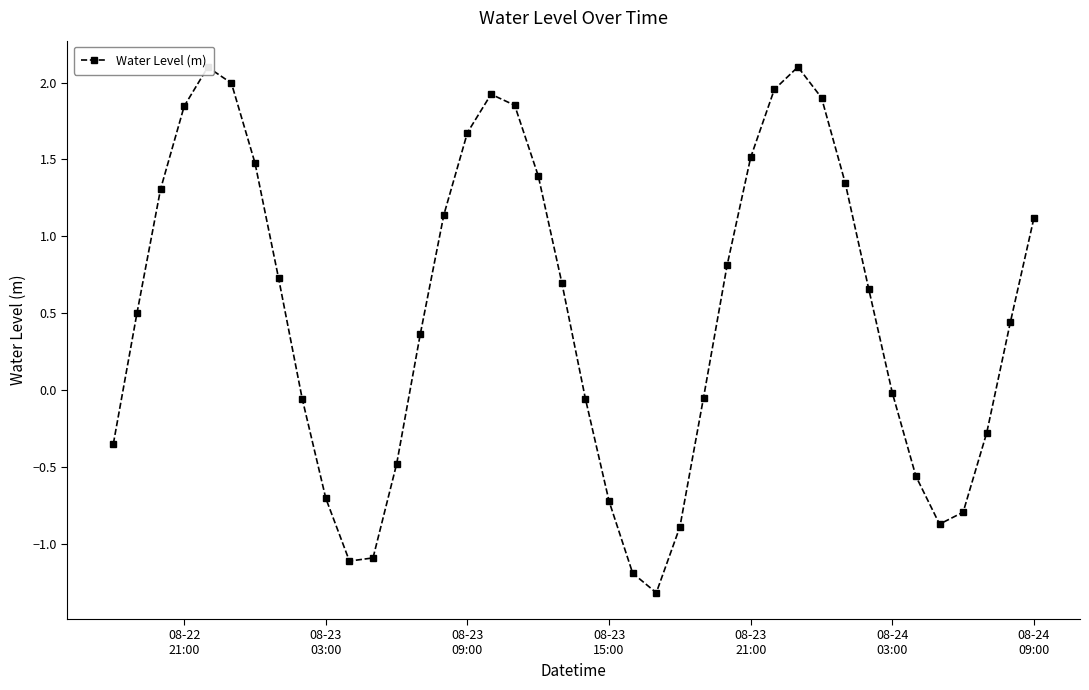

Count the number of categories in the chart.

40